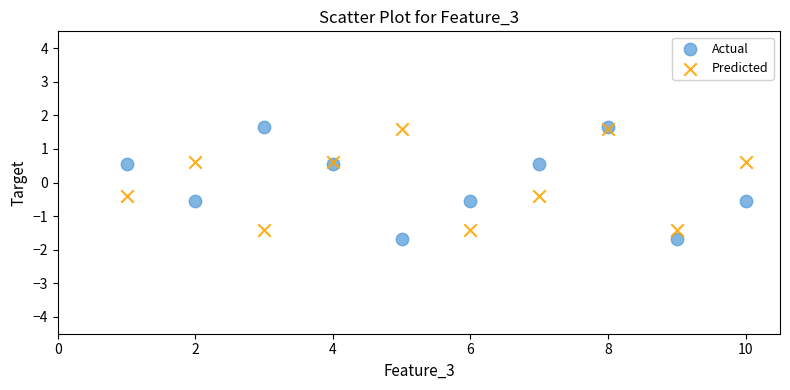

Which series has the widest spread of Y values?

Actual